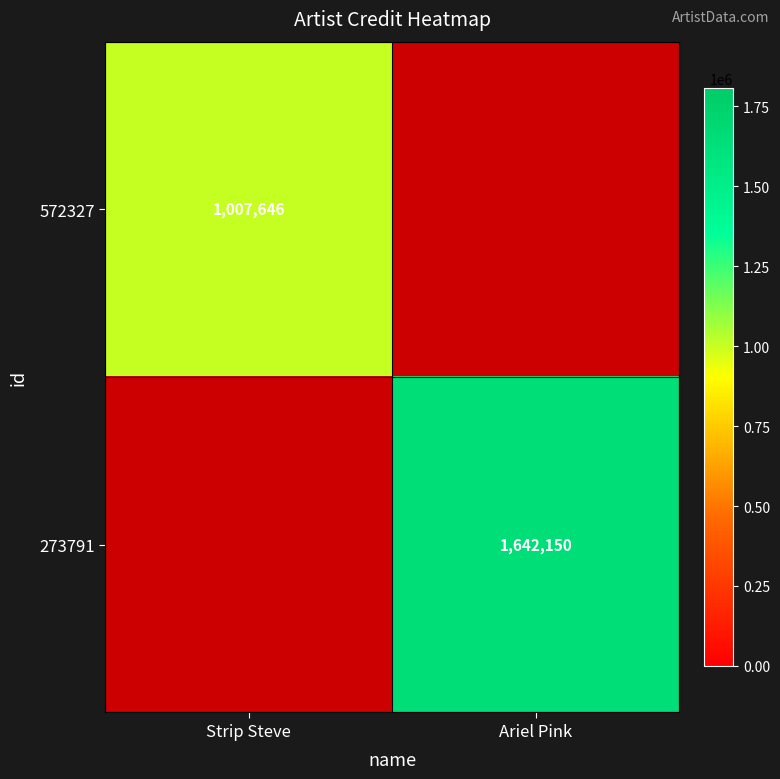

What is the approximate value of 572327 at Ariel Pink?

1